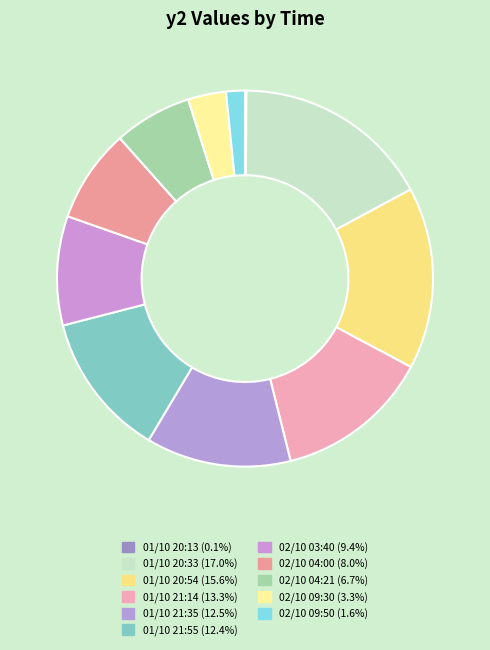

How many slices are in this pie chart?

11